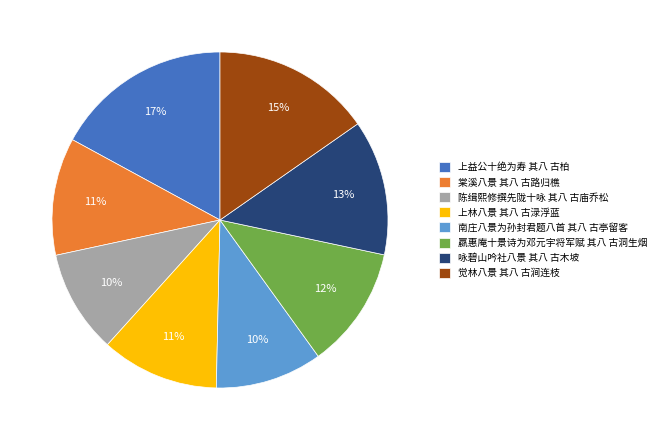

How many segments does this pie chart have?

8